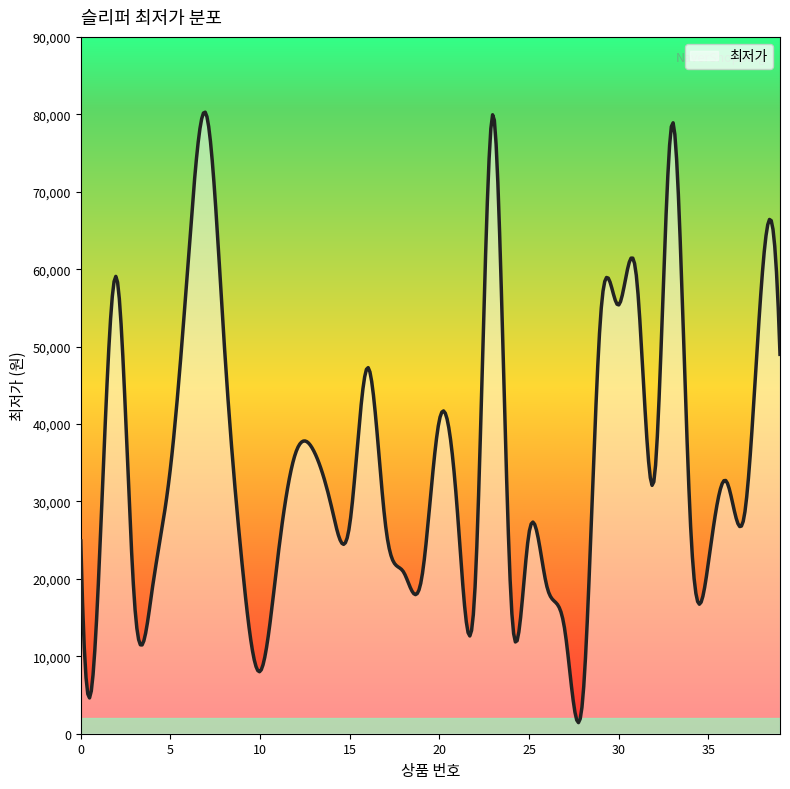

What is the difference between the maximum and minimum values?

78843.3